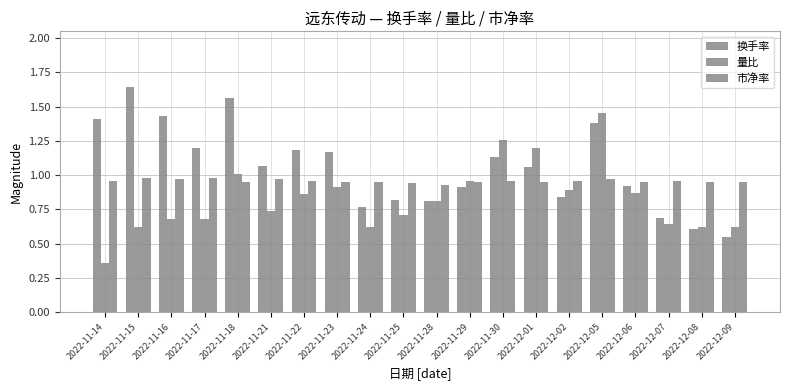

True or false: 量比 has a value of 0.3 at 2022-11-21.

False